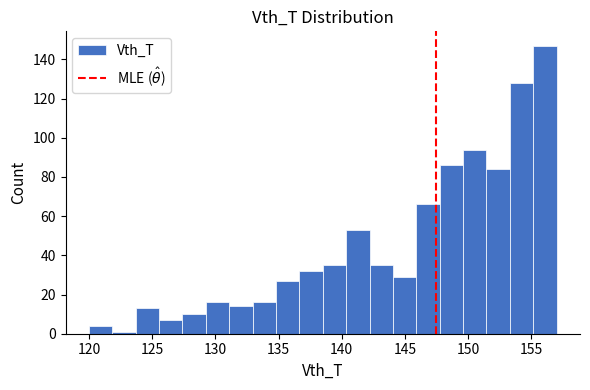

Read against the x-axis, roughly where is the centre of the tallest bar?

156.0